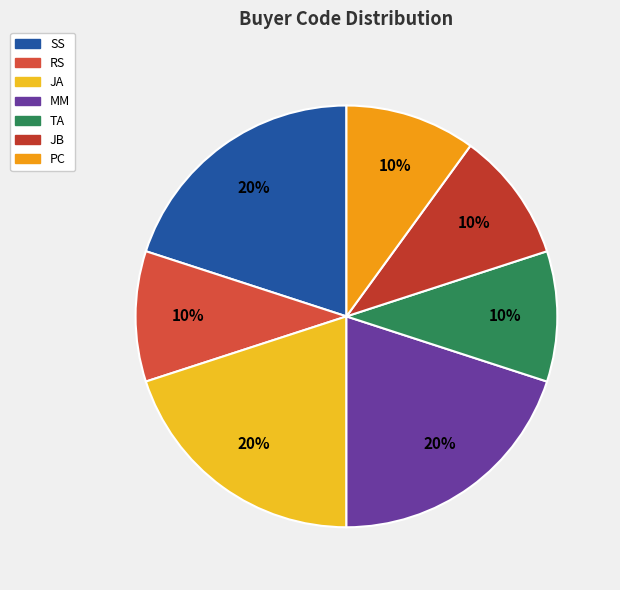

How many slices are in this pie chart?

7